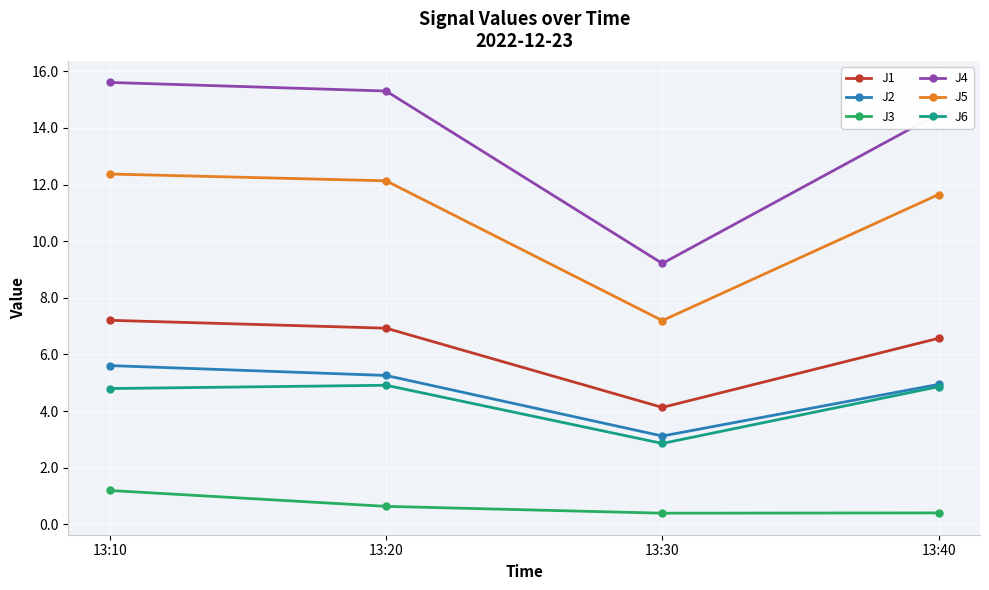

Rank the series by their maximum value, from highest to lowest.

J4, J5, J1, J2, J6, J3